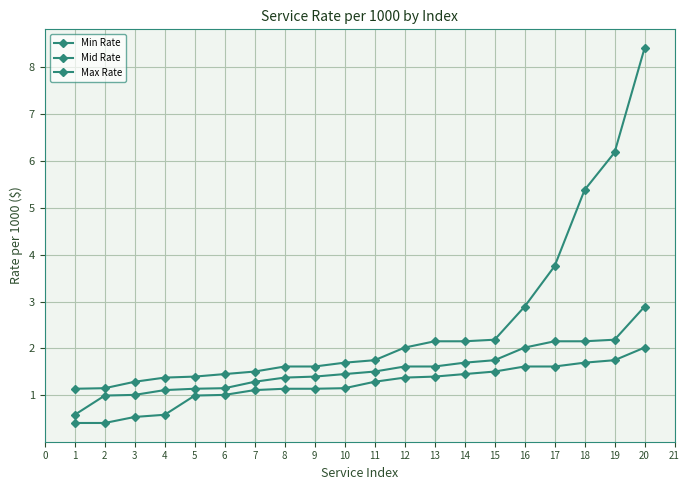

How many categories are shown in the chart?

20